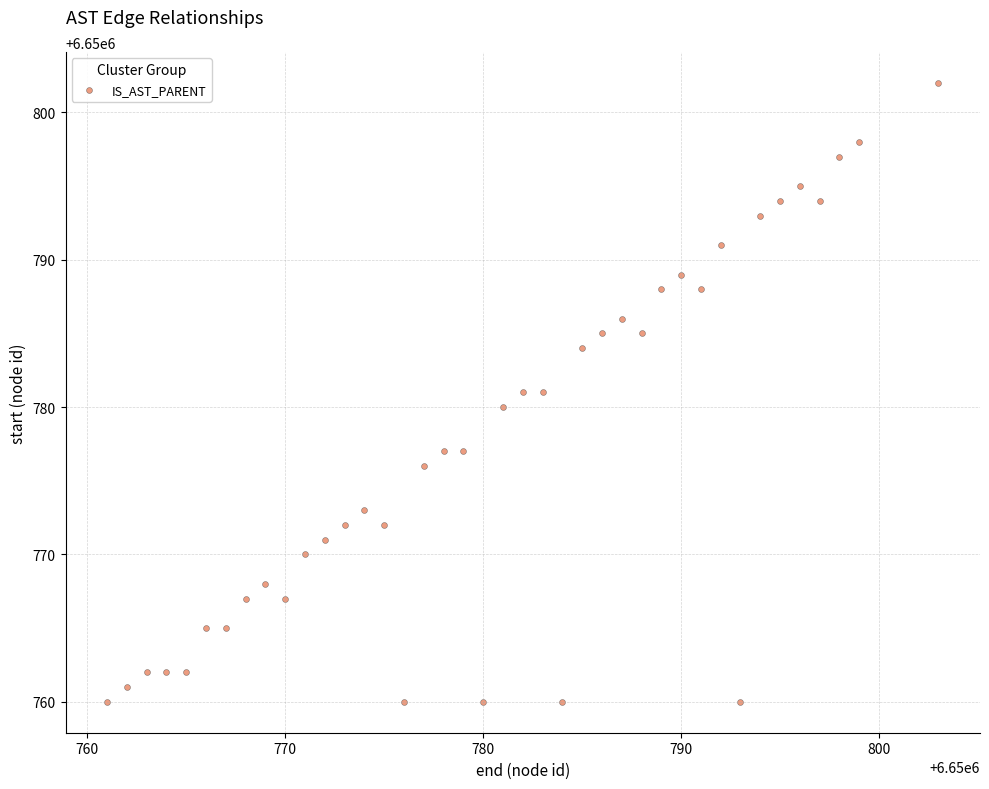

What is the range of X values (max minus min)?

42